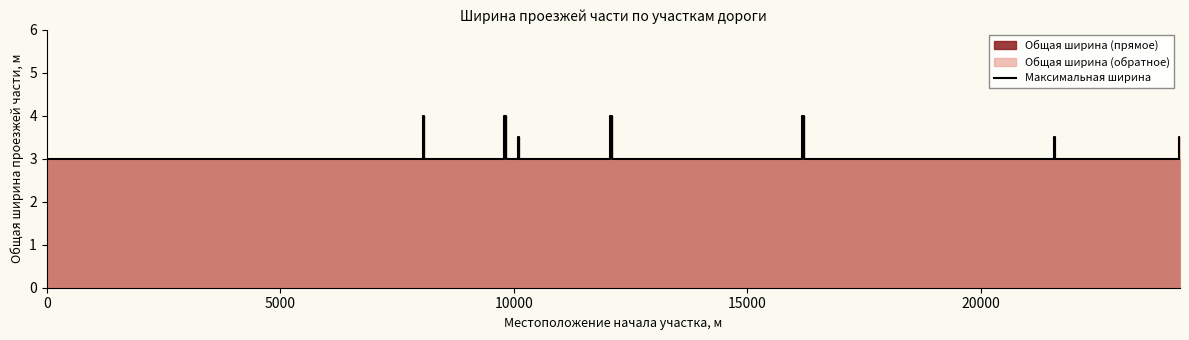

What is the maximum value for Максимальная ширина?

4.0